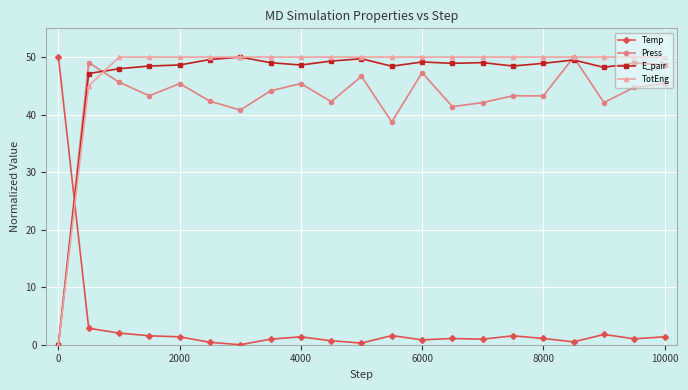

Does the chart display data point markers on the line(s)?

Yes